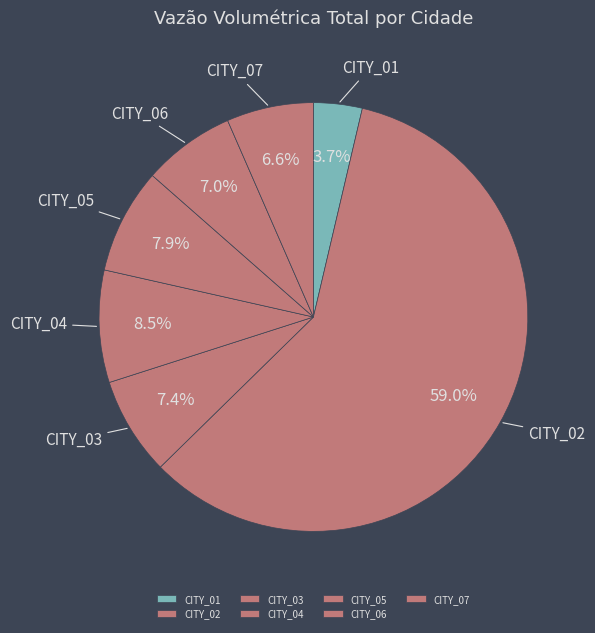

Between CITY_06 and CITY_05, which is larger?

CITY_05